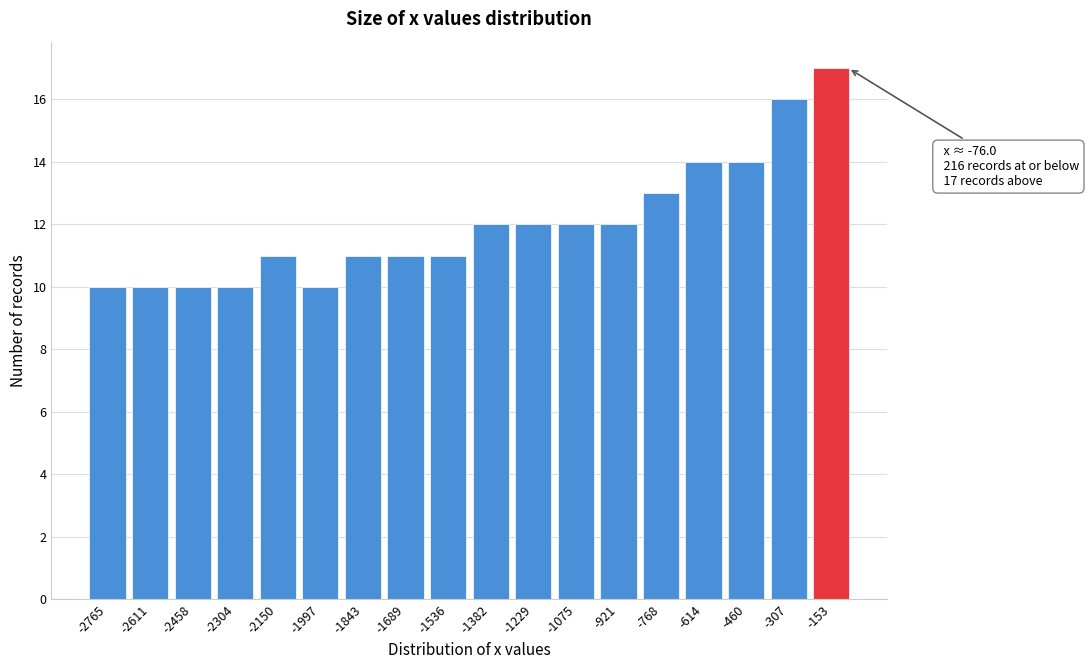

Reading left to right, list all the values displayed in this chart.

10	10	10	10	11	10	11	11	11	12	12	12	12	13	14	14	16	17